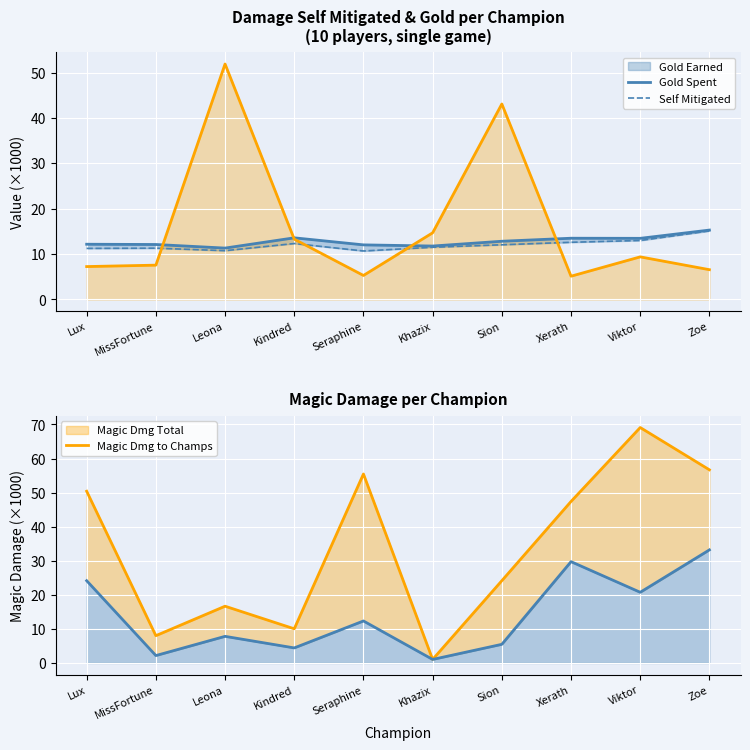

How many interior local peaks does the Magic Dmg to Champs series have?

3